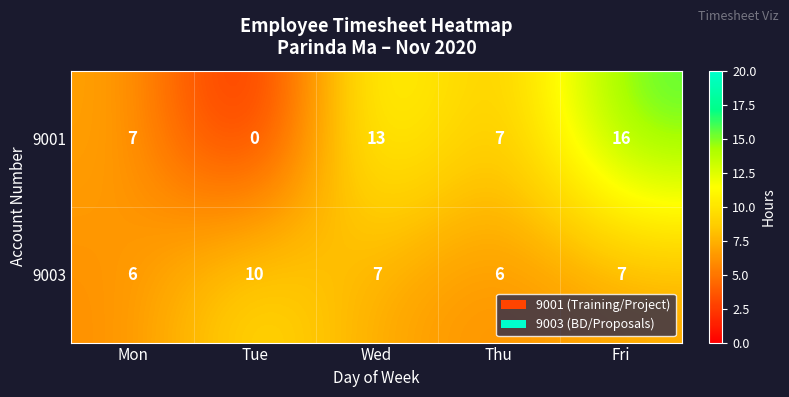

Which series has the largest range (max minus min)?

9001